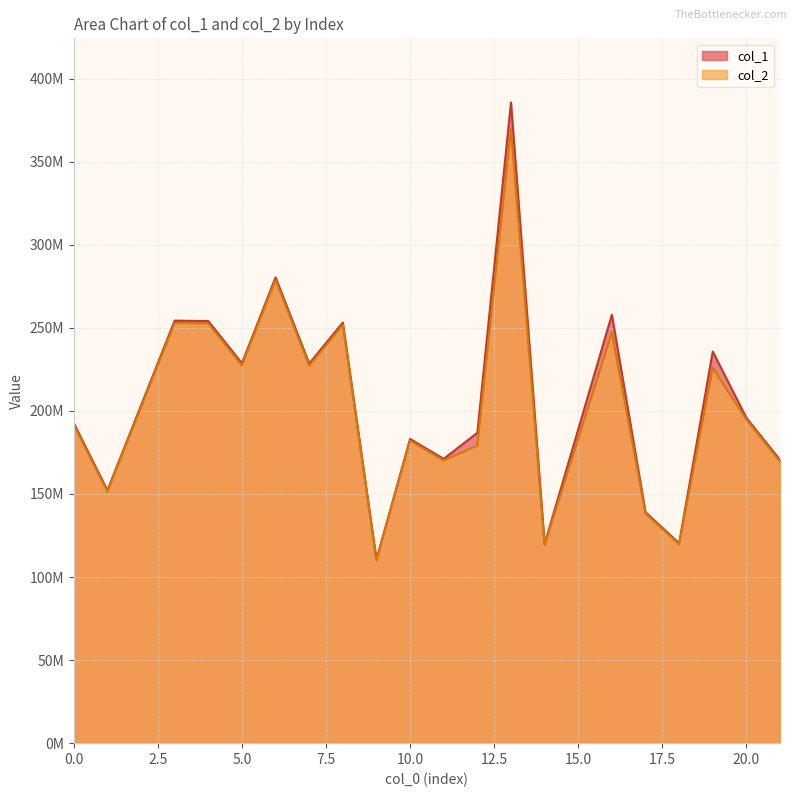

What is the difference between the maximum and second lowest values in the col_2 series?

250516922.6